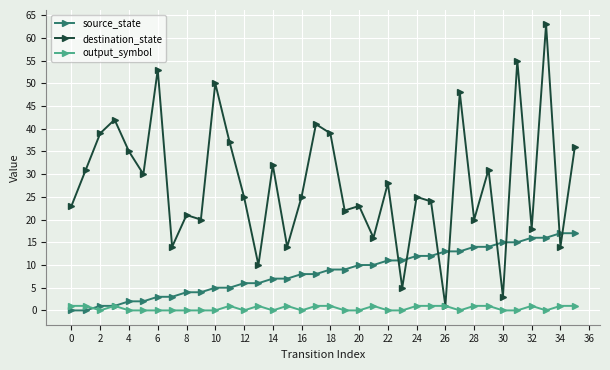

True or false: source_state and output_symbol intersect in this chart.

True